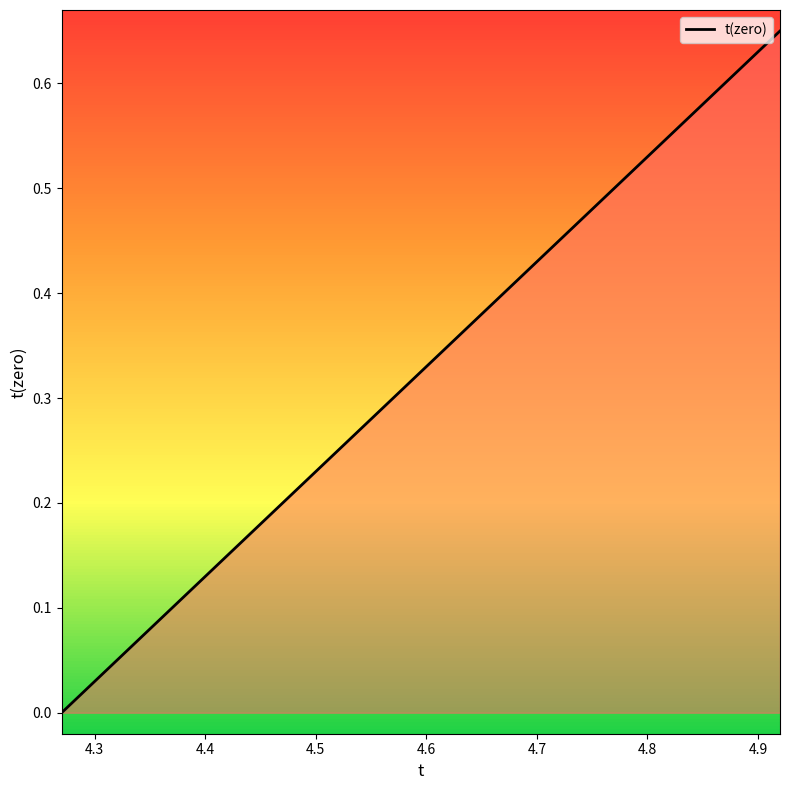

True or false: the data has more than 1 interior local peaks.

False